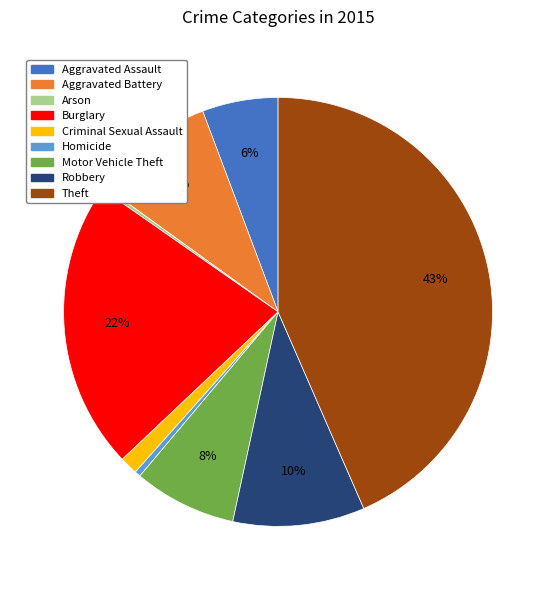

Combined, do Homicide and Robbery account for over 50%?

No